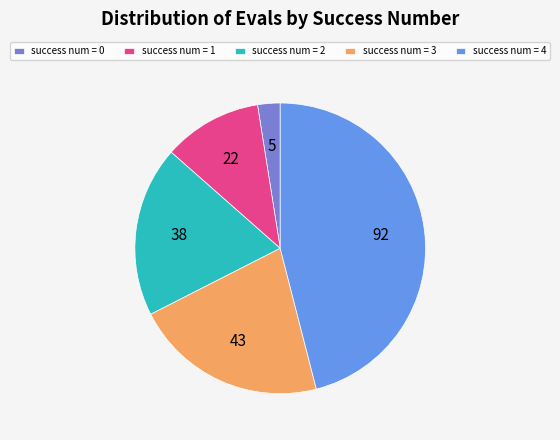

Rank the categories by value from highest to lowest.

success num = 4, success num = 3, success num = 2, success num = 1, success num = 0